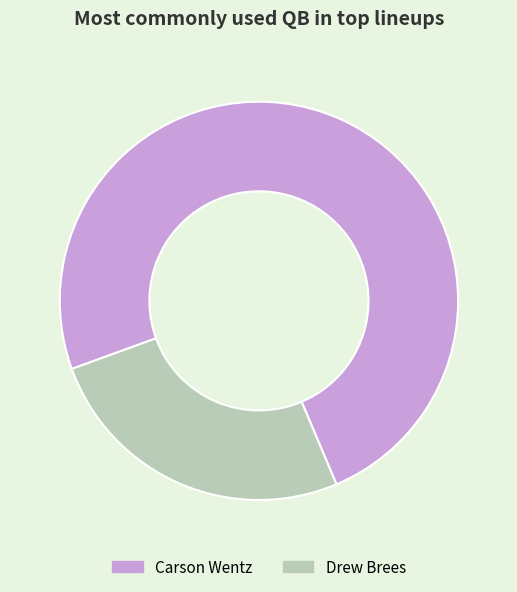

Does Carson Wentz account for over 50% of the chart?

Yes